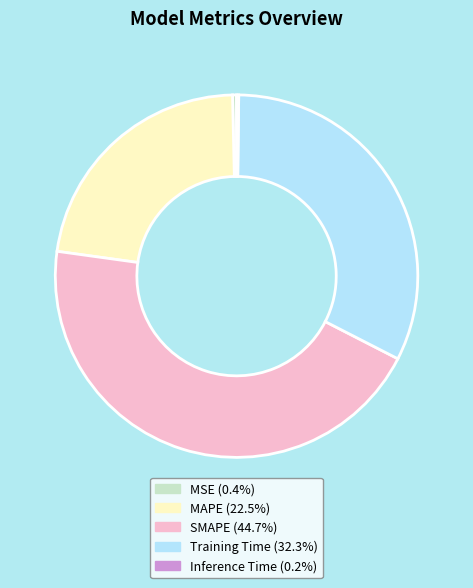

Which category has the biggest portion of the pie?

SMAPE